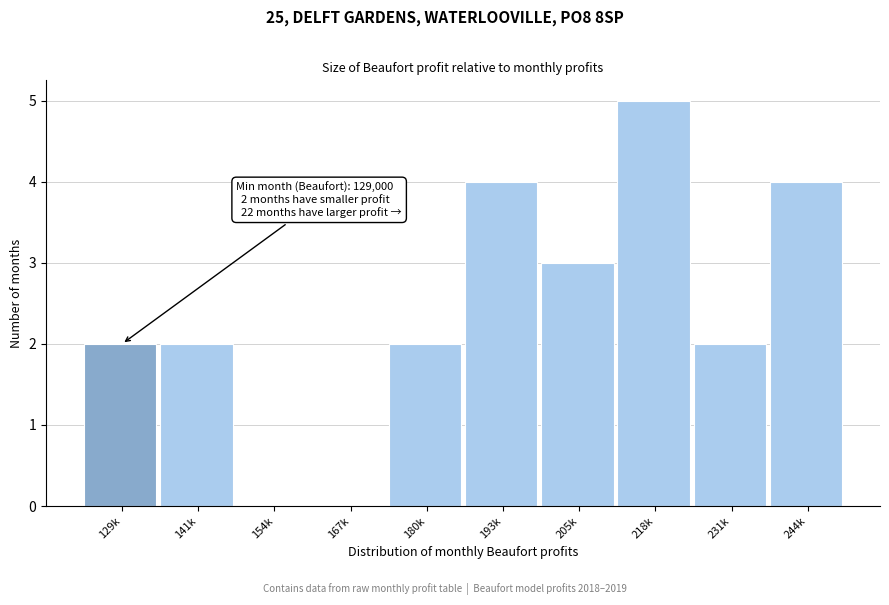

Reading left to right, list all the values displayed in this chart.

129k=2	141k=2	154k=0	167k=0	180k=2	193k=4	205k=3	218k=5	231k=2	244k=4